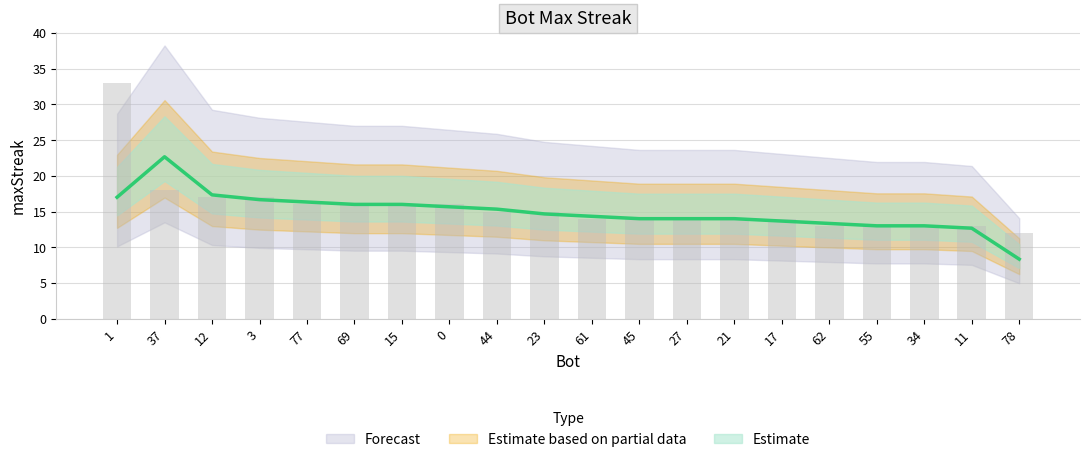

What is the sum of all values?

313